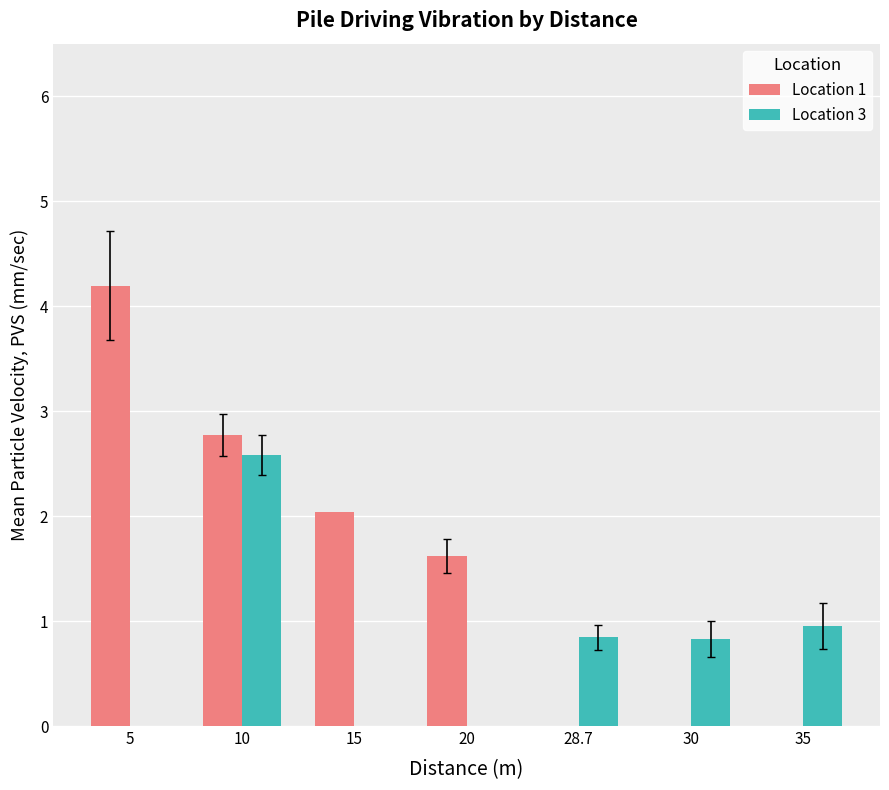

At which label does Location 1 reach its peak?

5